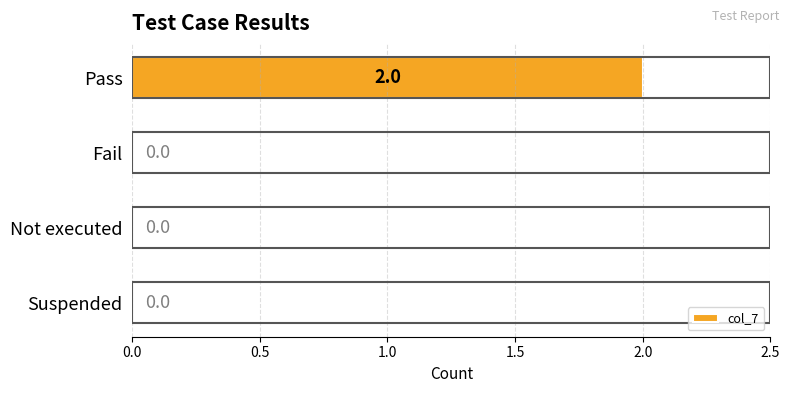

Are the bars horizontal?

Yes